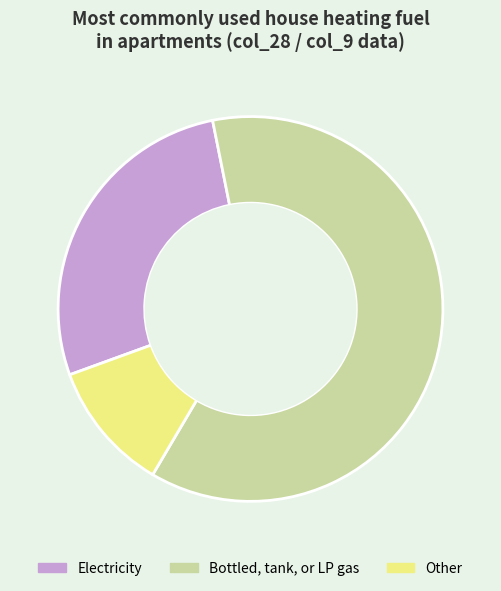

Rank the categories by value from highest to lowest.

Bottled, tank, or LP gas, Electricity, Other